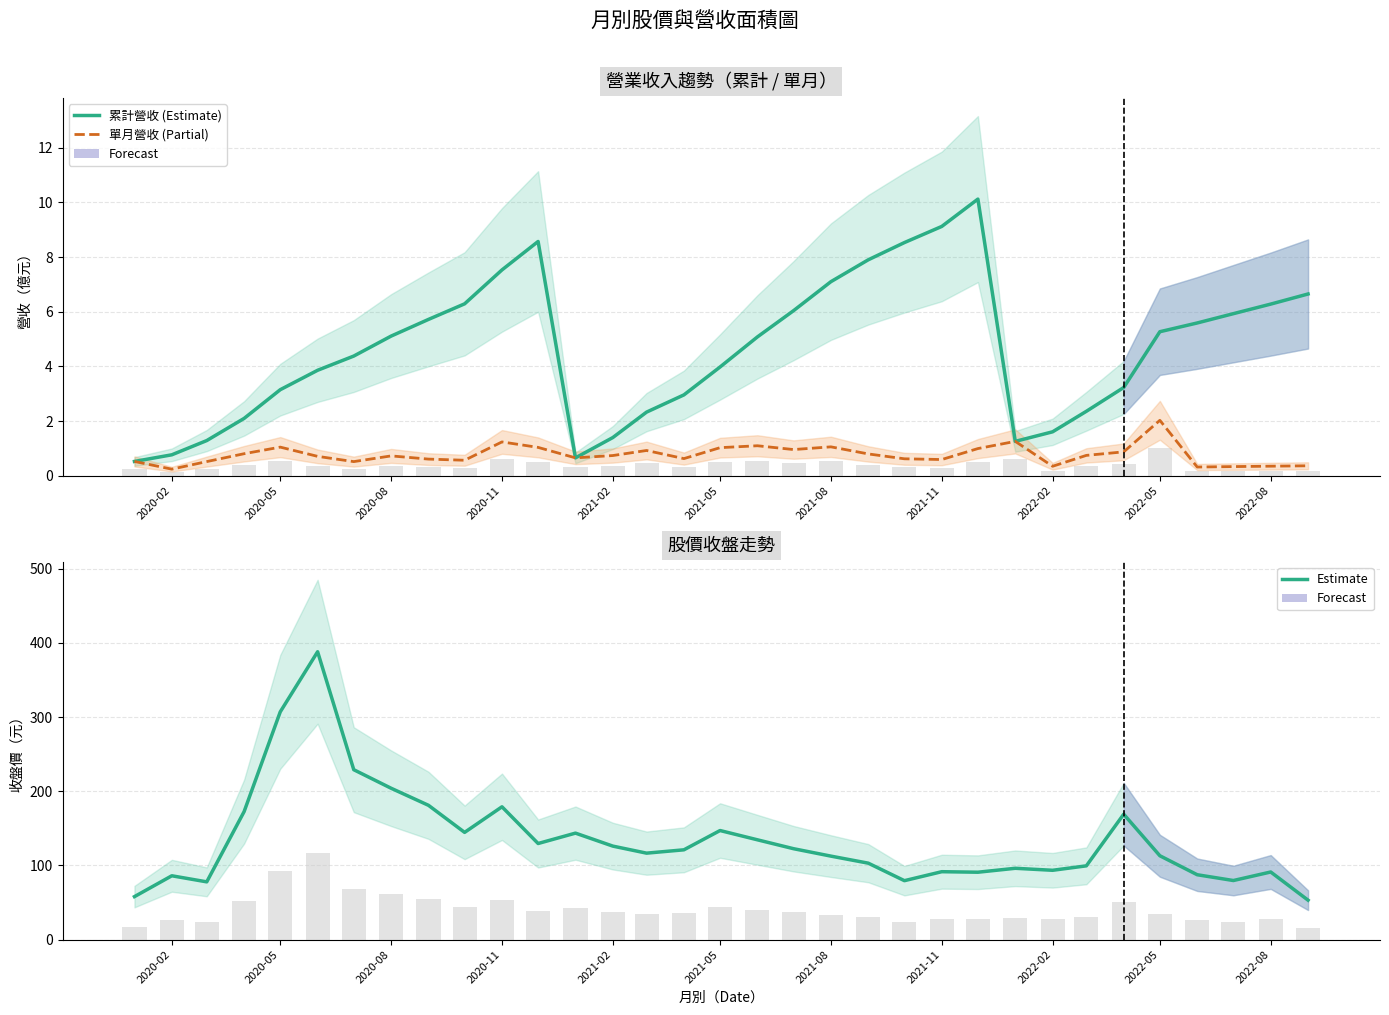

Is the value of 累計營收(億) at 2022-05 greater than the value of 股價收盤 at 27?

No